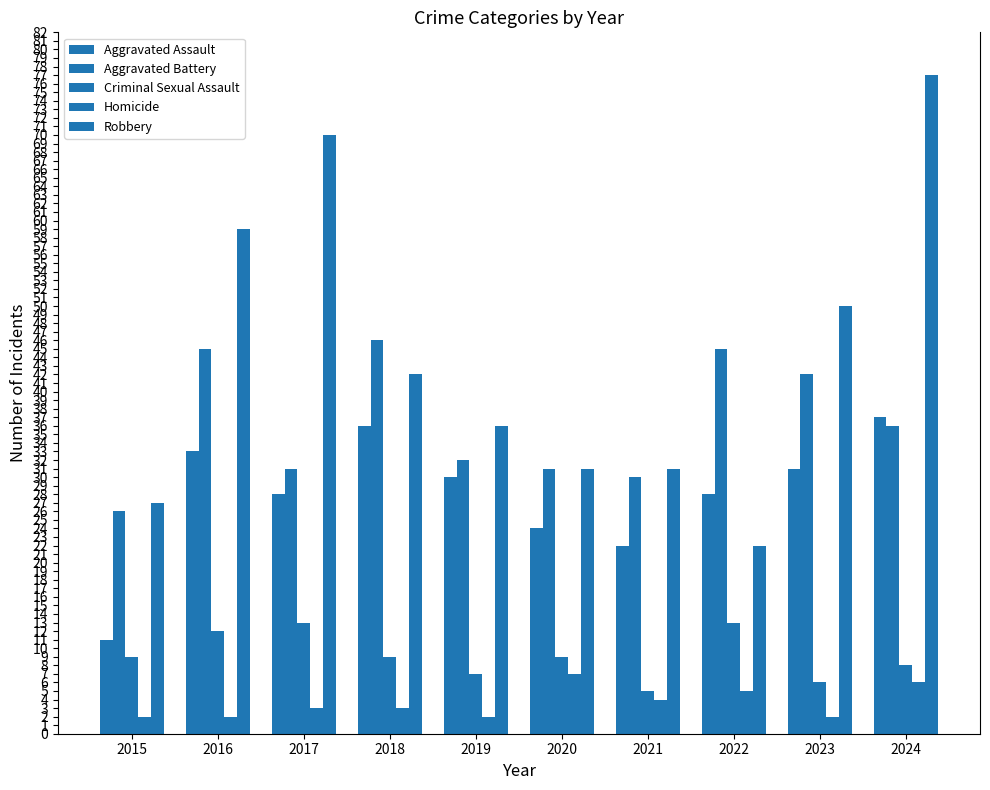

Which has a higher value, 2023 or 2019?

2023